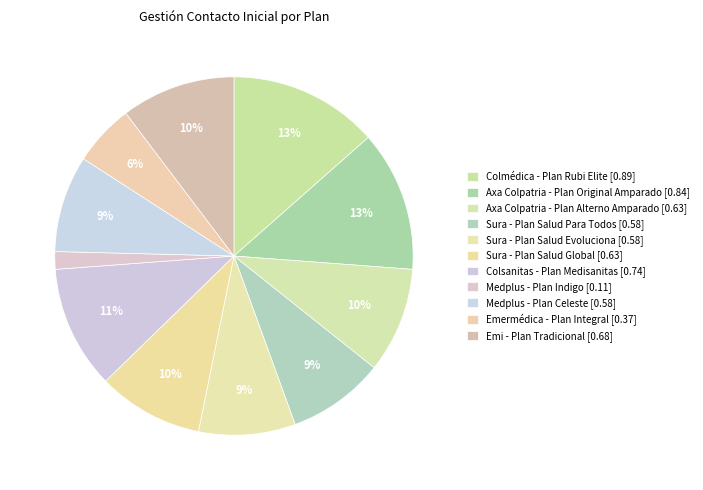

Combined, what portion of the pie is Emermédica - Plan Integral and Sura - Plan Salud Global?

15.1%